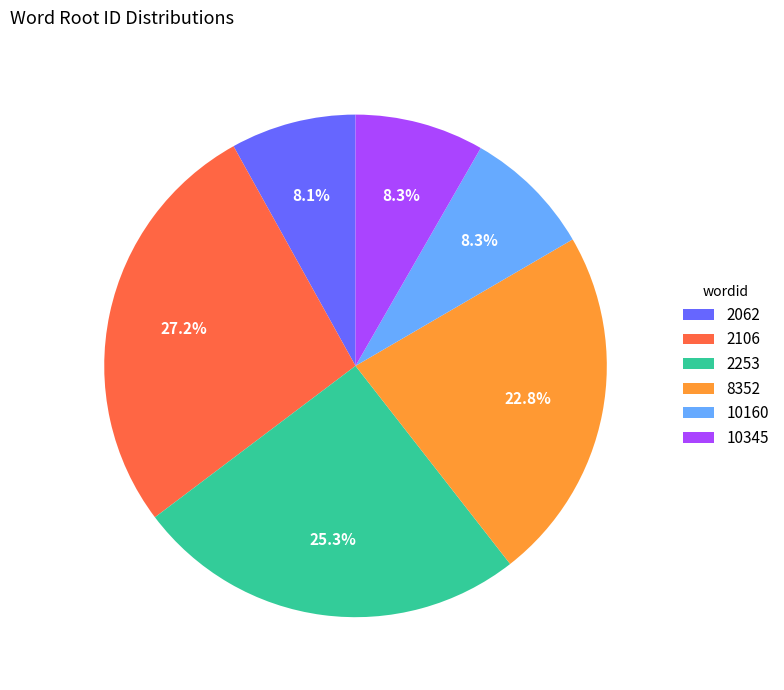

What percentage is NOT represented by 8352?

77.2%